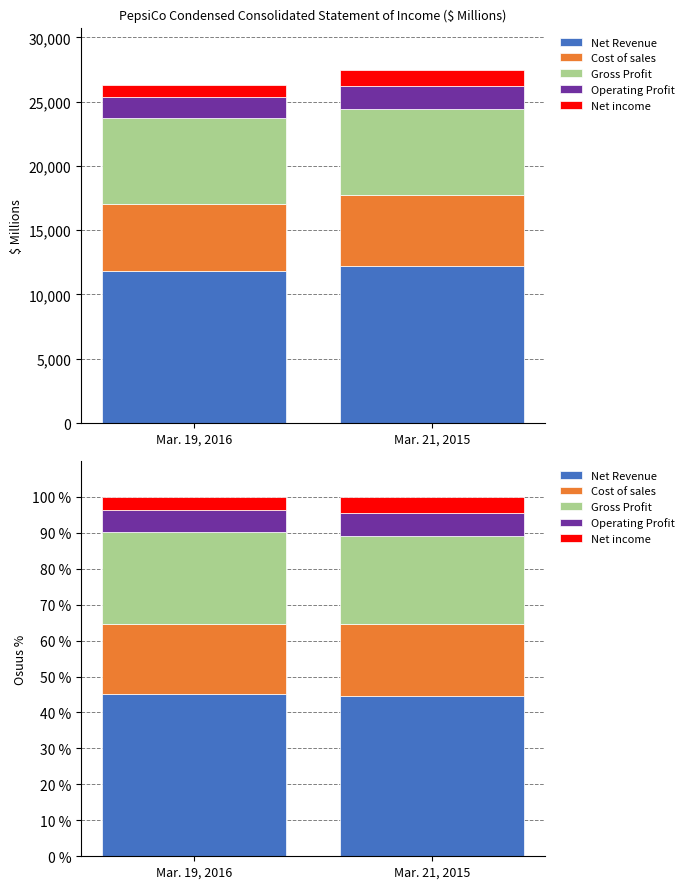

Reading right to left, list all the values displayed in this chart.

Net Revenue: 44.5	45.1
Cost of sales: 20.0	19.6
Gross Profit: 24.4	25.5
Operating Profit: 6.5	6.2
Net income: 4.5	3.6